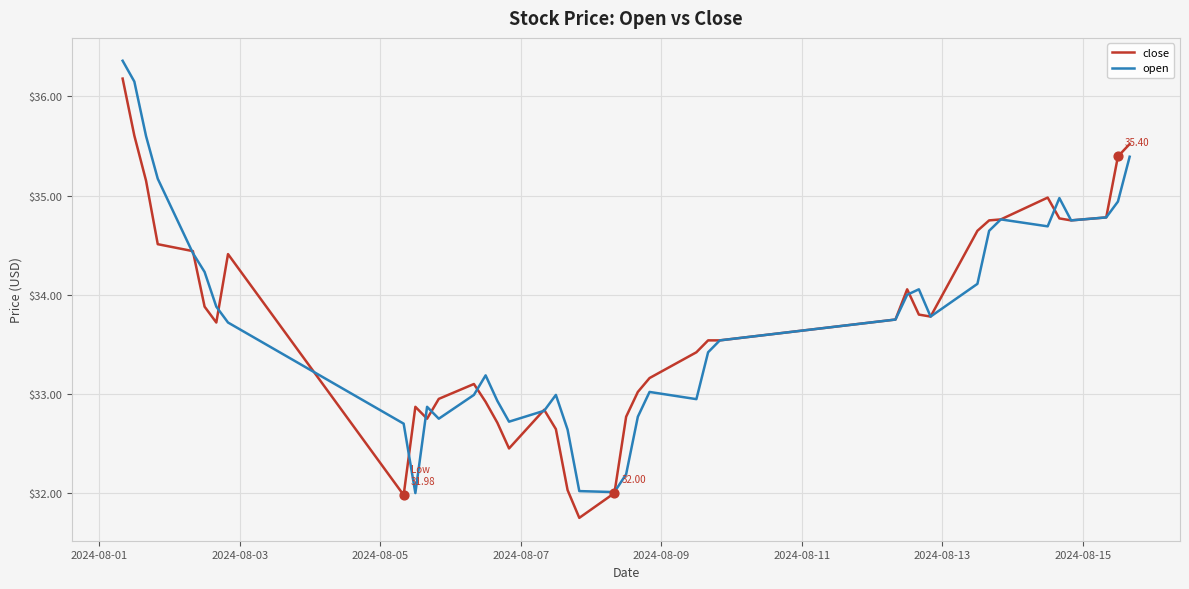

What are all the series names shown in the legend?

close, open